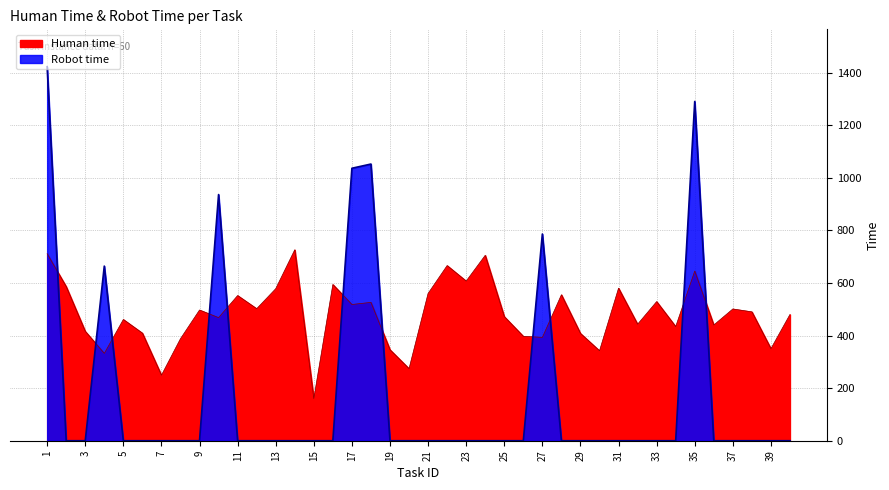

In Human time, how many points are higher than both neighbors (excluding endpoints)?

13